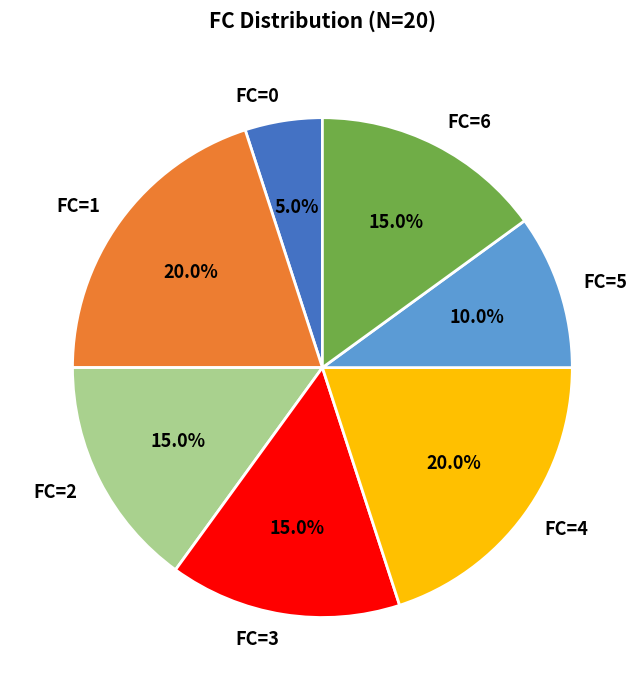

Between FC=0 and FC=2, which is larger?

FC=2